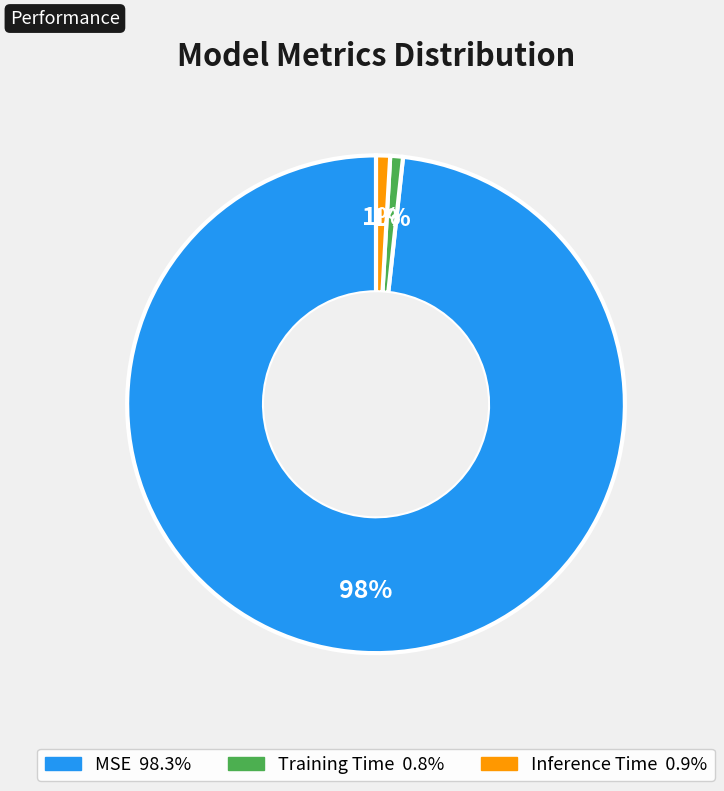

Which has a higher value, MSE or Training Time?

MSE